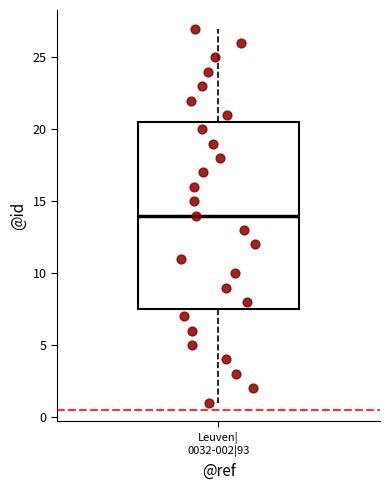

Where does the upper whisker of the box for Leuven| 0032-002|93 end on the y-axis? The values are not printed on the chart, so give them approximately, as read against the axis.

27.0